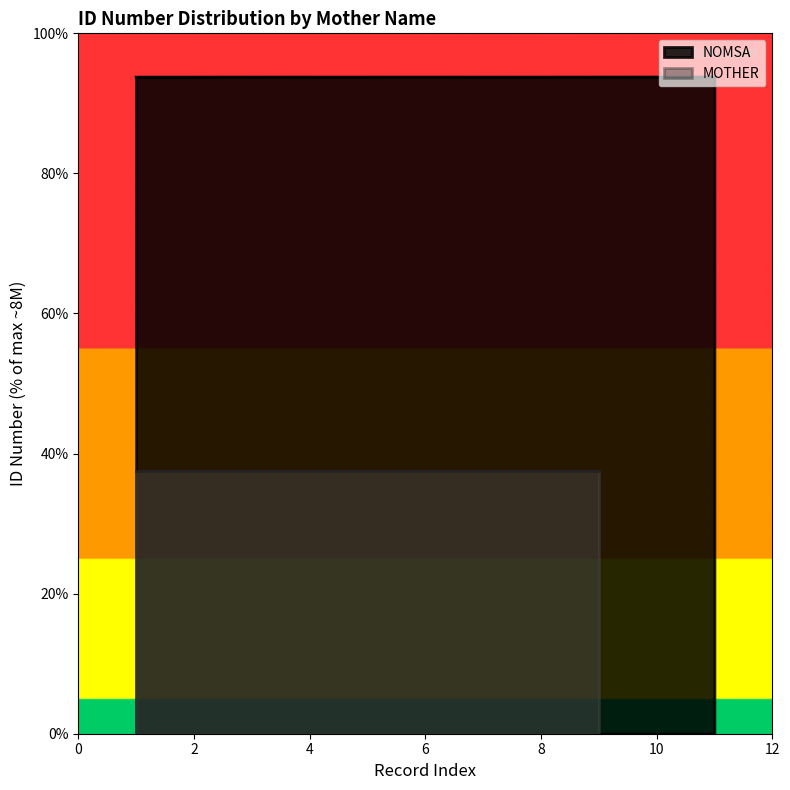

The chart shows a value of 36.9 at 8. True or false?

False